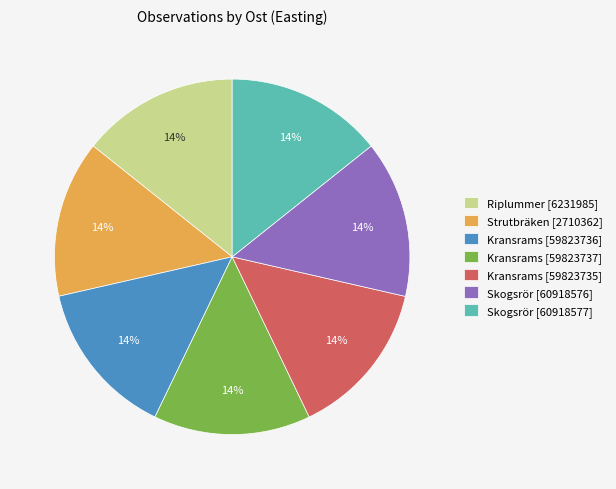

What is the ratio of the value at Riplummer [6231985] to the value at Skogsrör [60918577]?

1.0